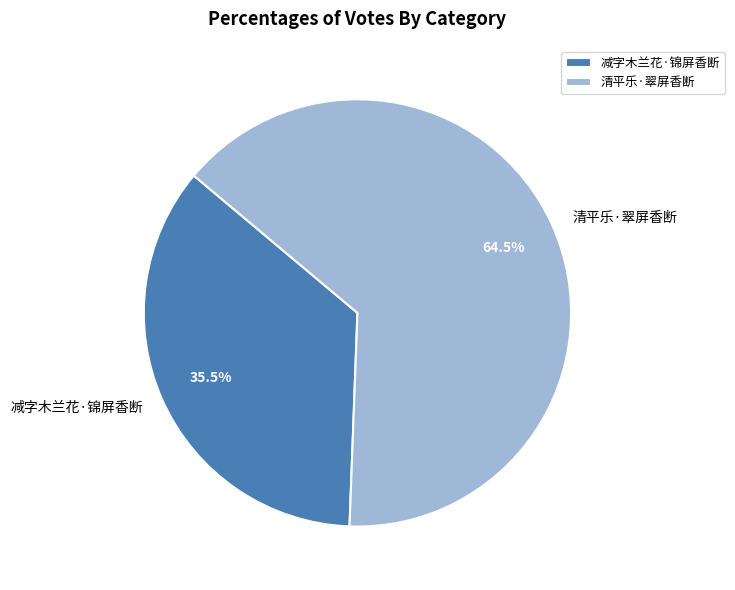

Rank the categories by value from highest to lowest.

清平乐·翠屏香断, 减字木兰花·锦屏香断